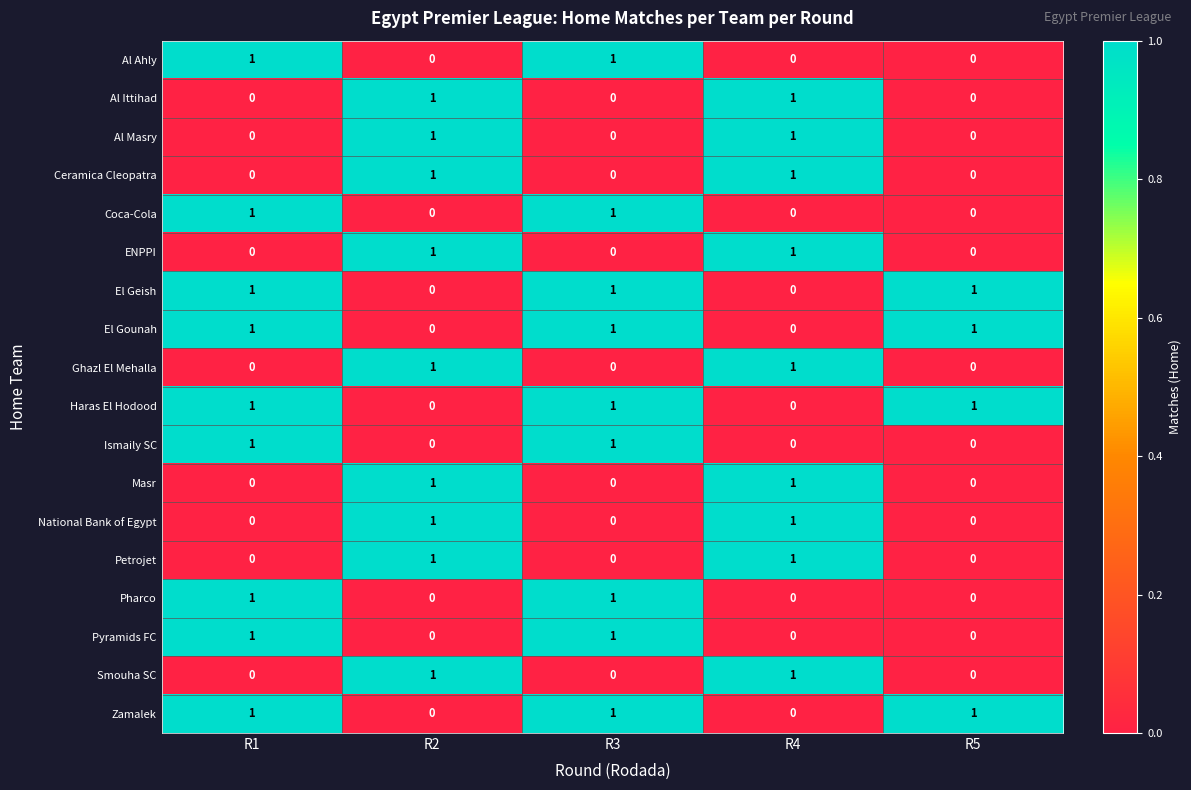

What is the total value across all series at R1?

9